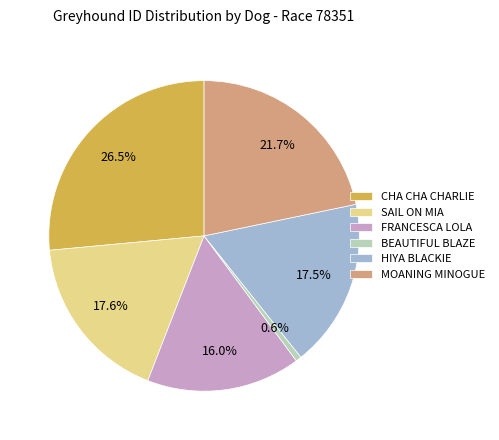

Do MOANING MINOGUE and FRANCESCA LOLA together represent more than half of the pie?

No